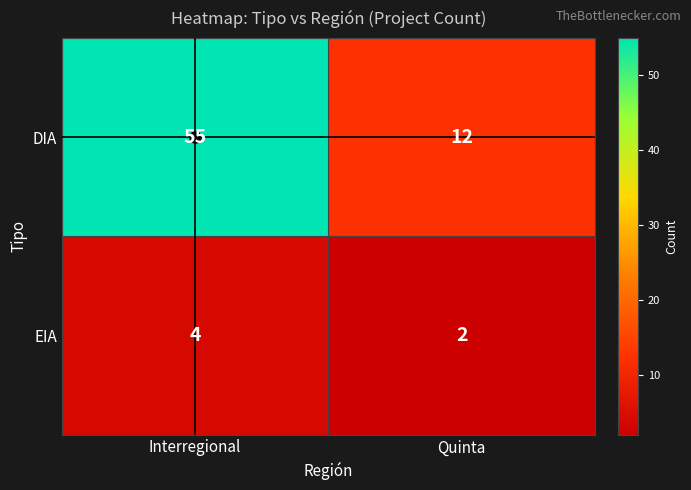

At how many categories does at least one series exceed 24?

1